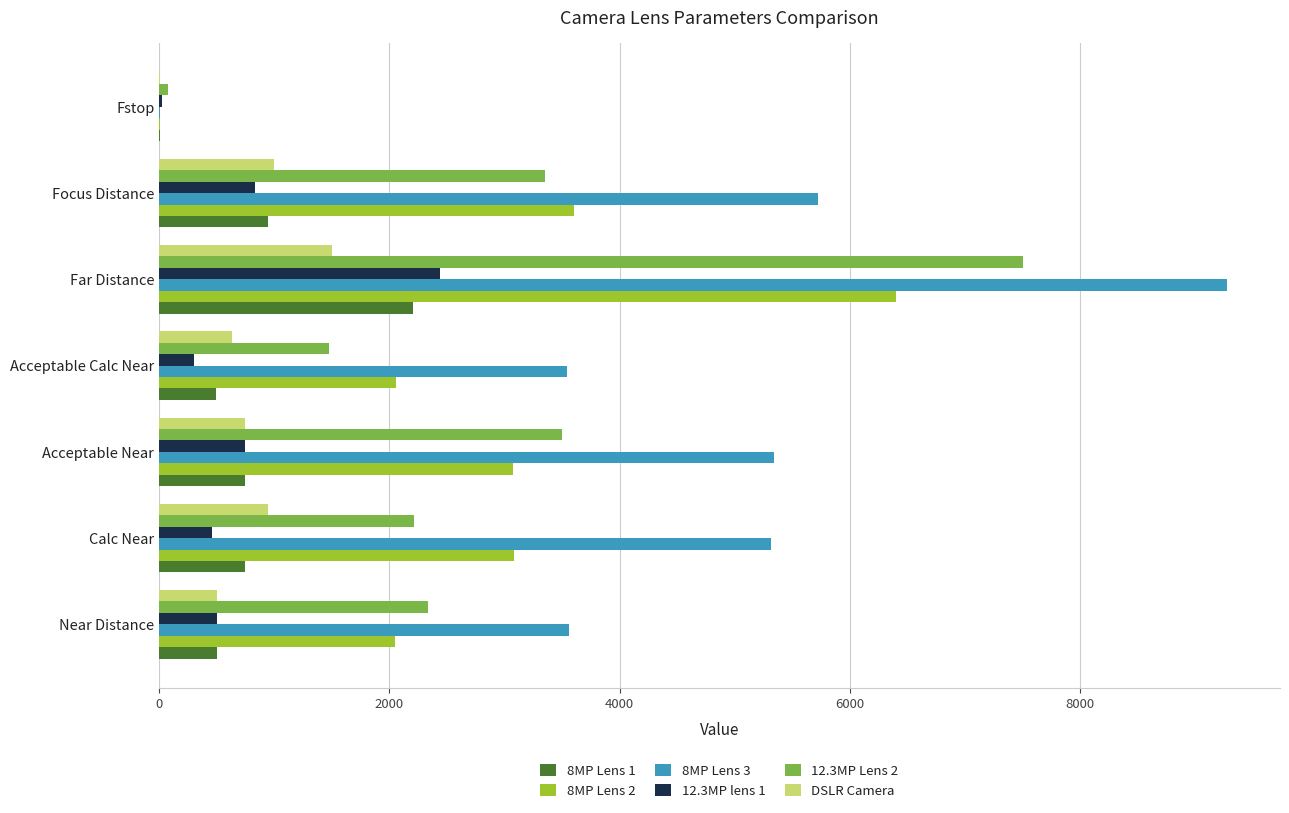

Is the value of 12.3MP Lens 2 at Calc Near greater than the value of 8MP Lens 1 at Fstop?

Yes